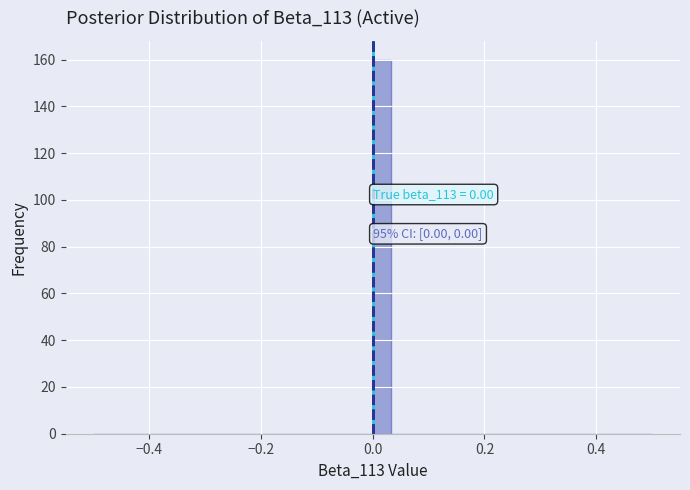

Read against the x-axis, roughly where is the centre of the tallest bar?

0.02